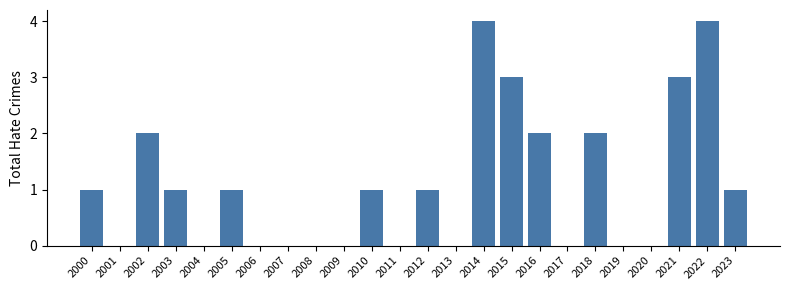

Reading left to right, what are all the values shown in this chart?

2000=1	2001=0	2002=2	2003=1	2004=0	2005=1	2006=0	2007=0	2008=0	2009=0	2010=1	2011=0	2012=1	2013=0	2014=4	2015=3	2016=2	2017=0	2018=2	2019=0	2020=0	2021=3	2022=4	2023=1